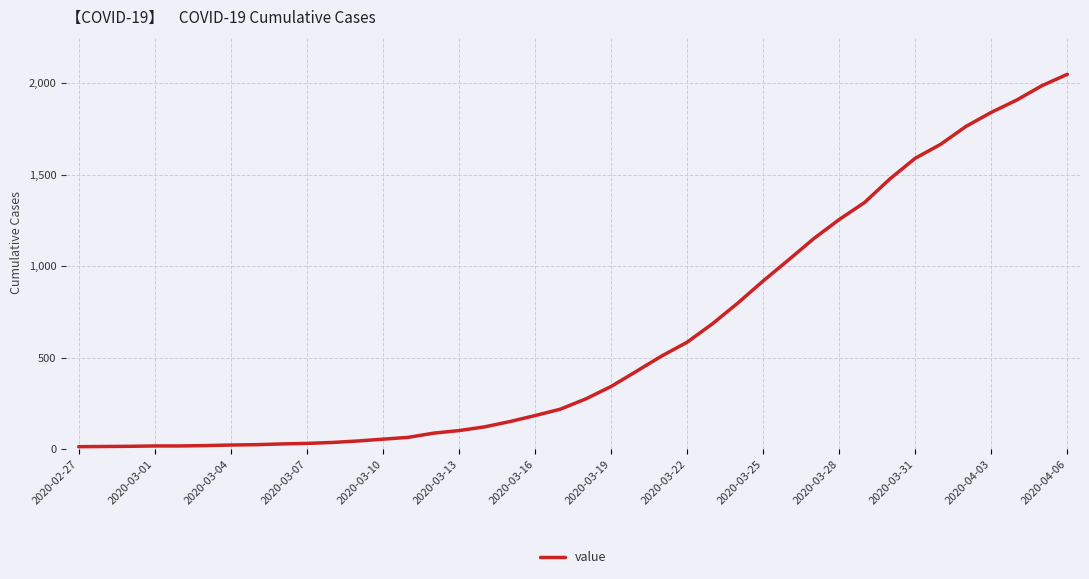

What is the greatest value displayed?

2049